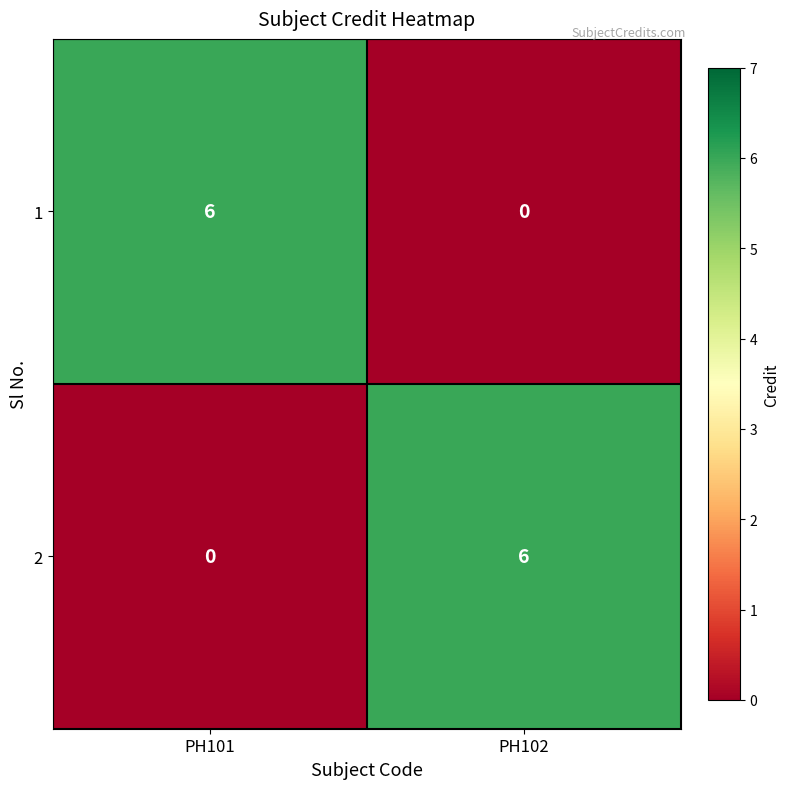

Is the value of 1 at PH101 greater than the value of 2 at PH101?

Yes